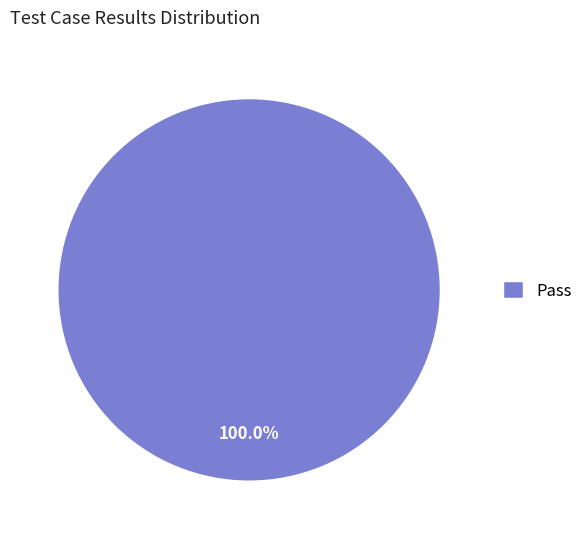

Which slice represents more than half of the pie?

Pass